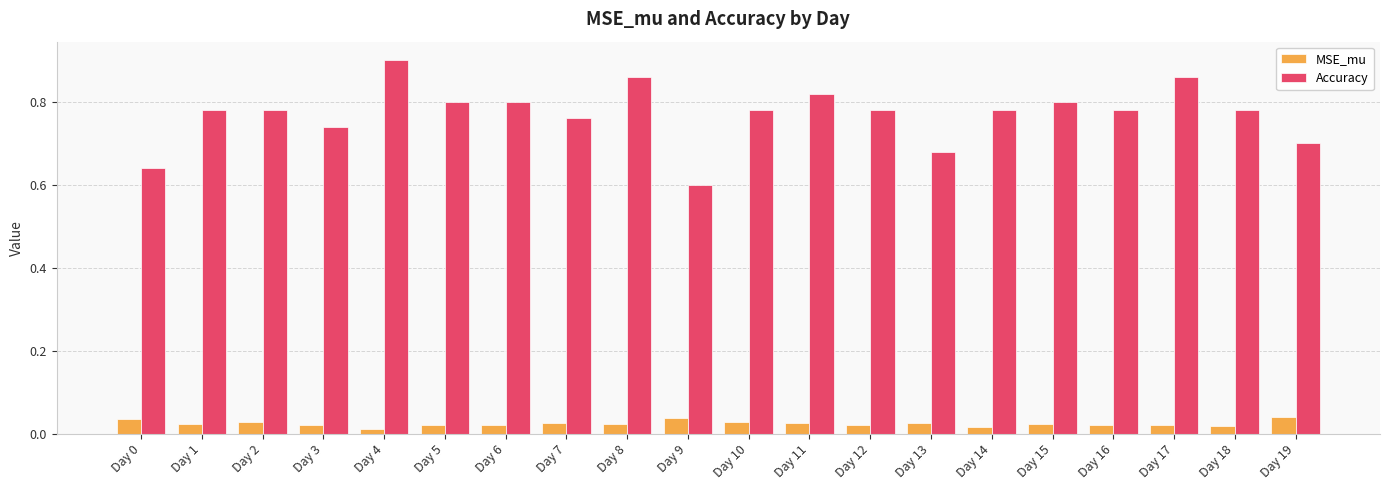

The value of Accuracy at Day 5 is 0.8. True or false?

True